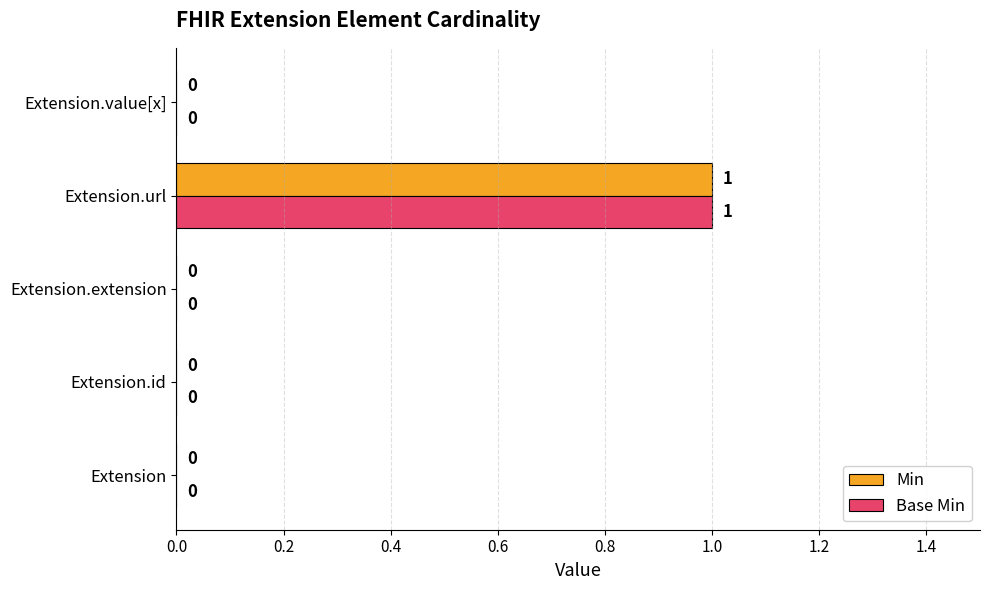

True or false: Base Min has a value of 0 at Extension.value[x].

True